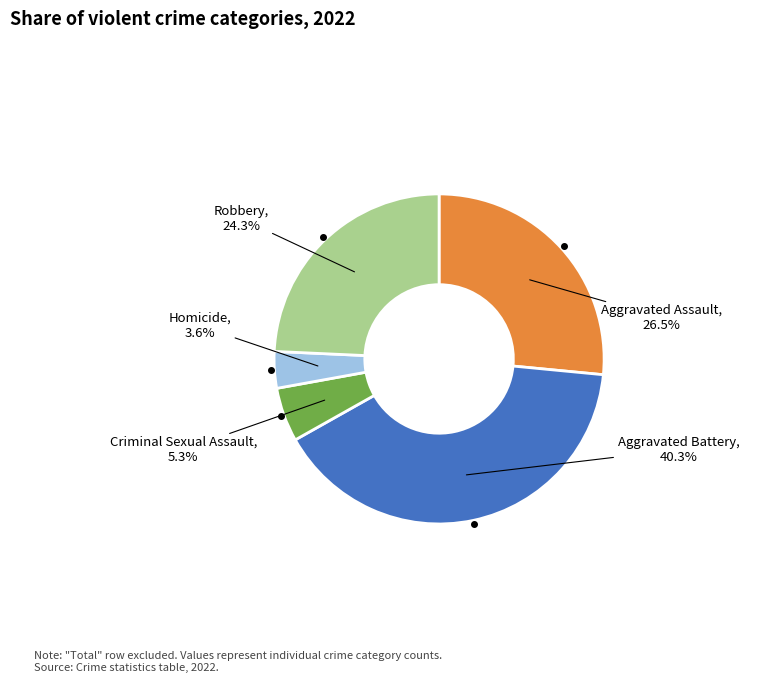

Is there any slice that represents more than half of the pie?

No